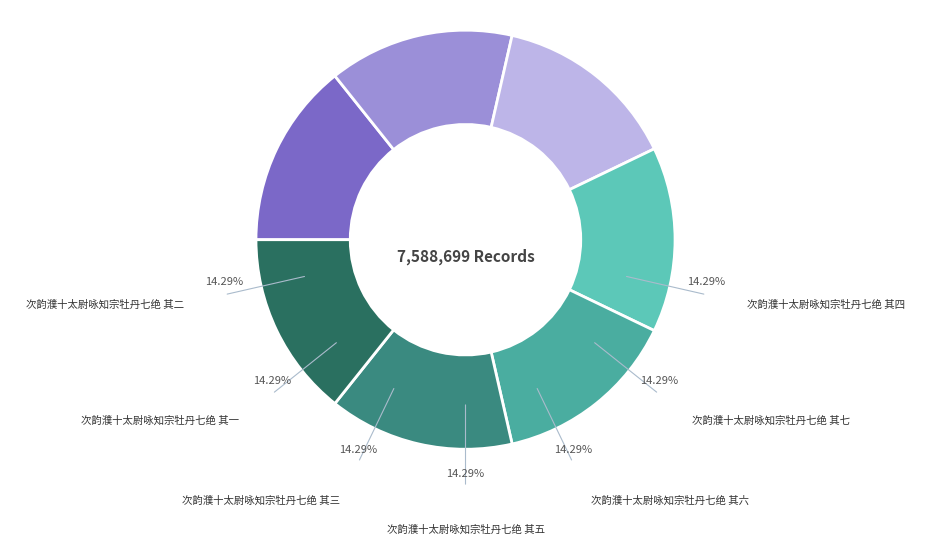

Is there a majority slice in this chart?

No